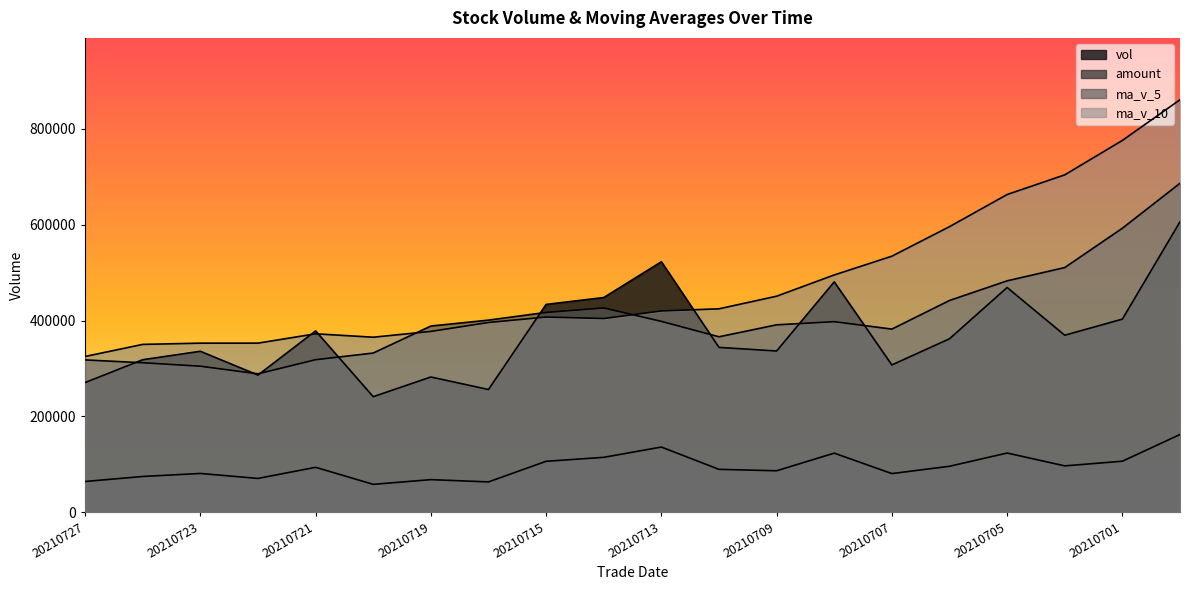

Where is the first local maximum for ma_v_5?

20210714